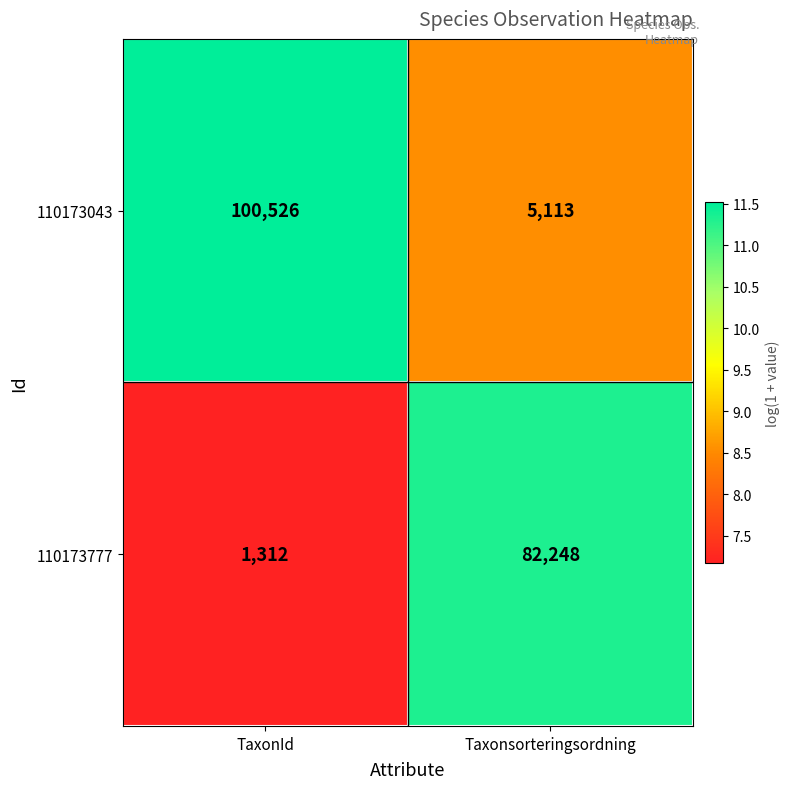

What is the minimum value shown in the chart?

1312